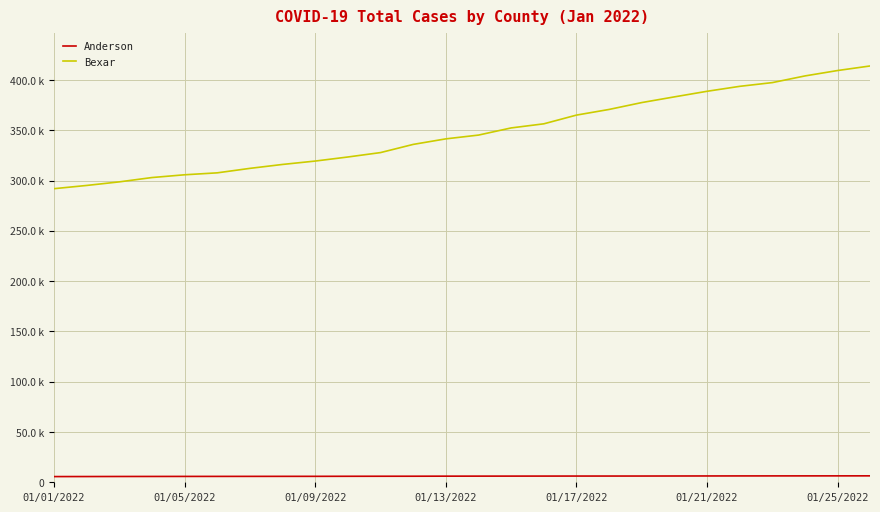

True or false: Bexar and Anderson intersect in this chart.

False